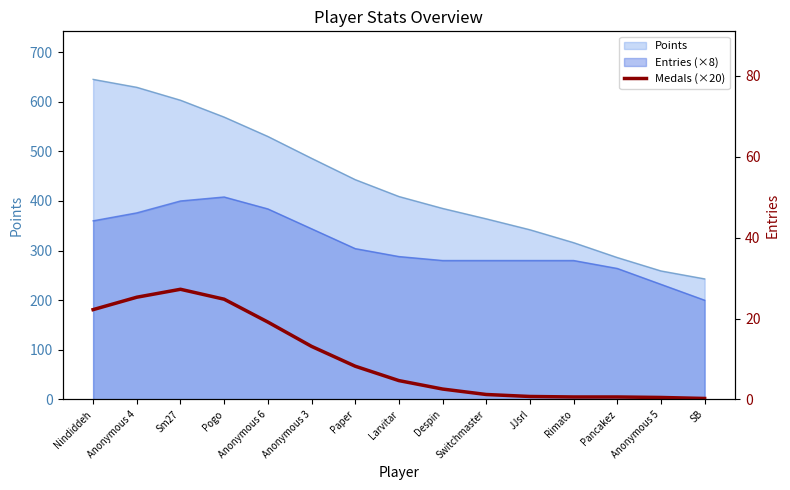

The value at Larvitar is 61. True or false?

False